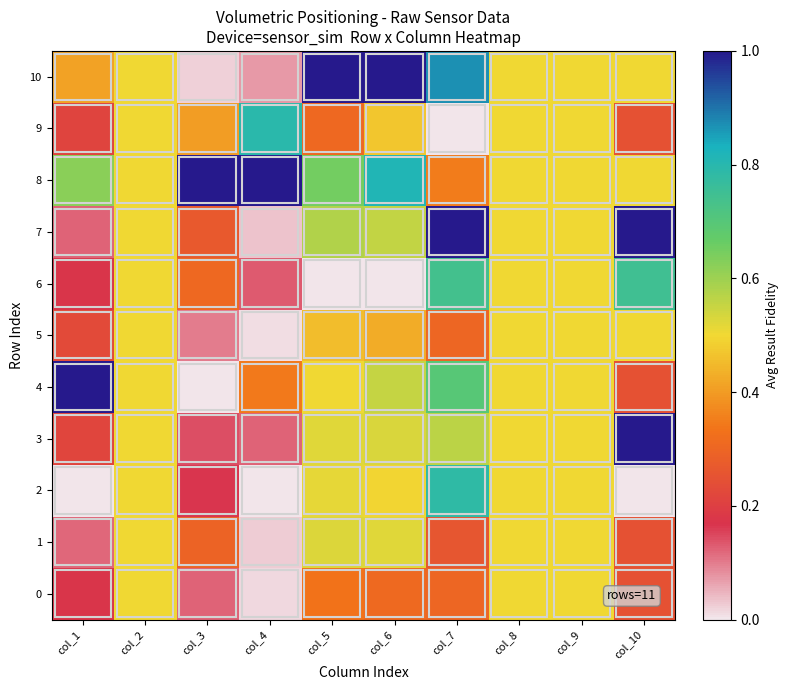

Between col_10 and col_4, which is larger?

col_10